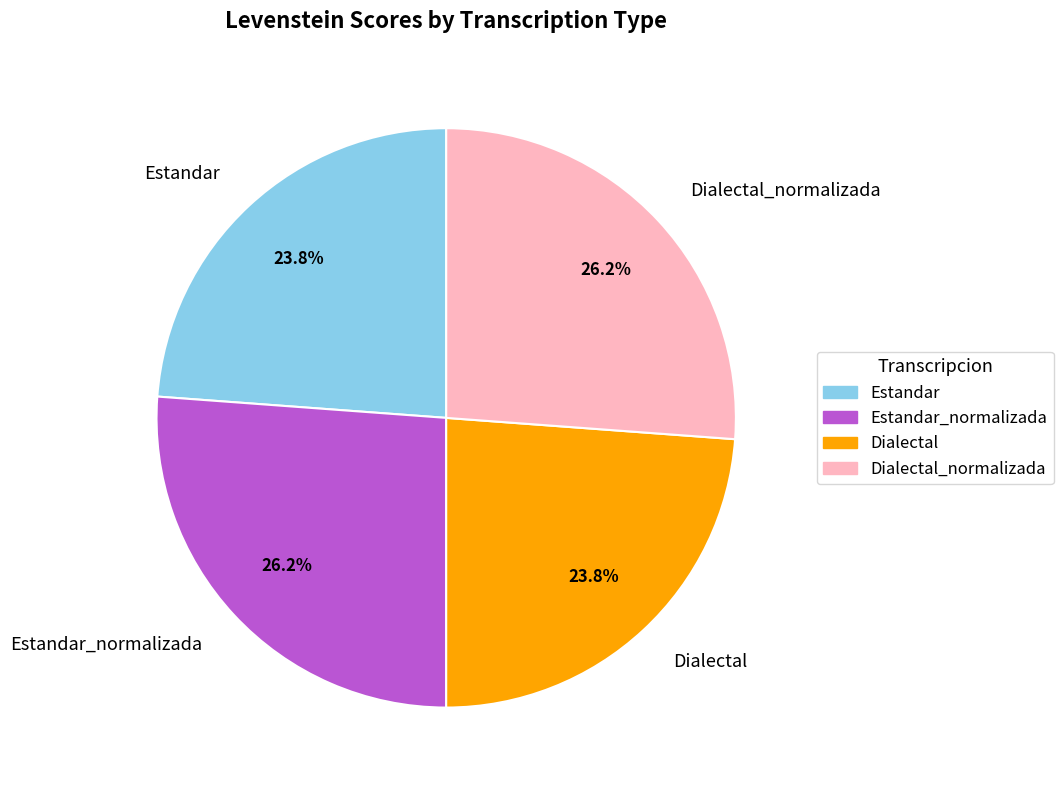

What is the total percentage of Estandar_normalizada and Estandar?

50.0%